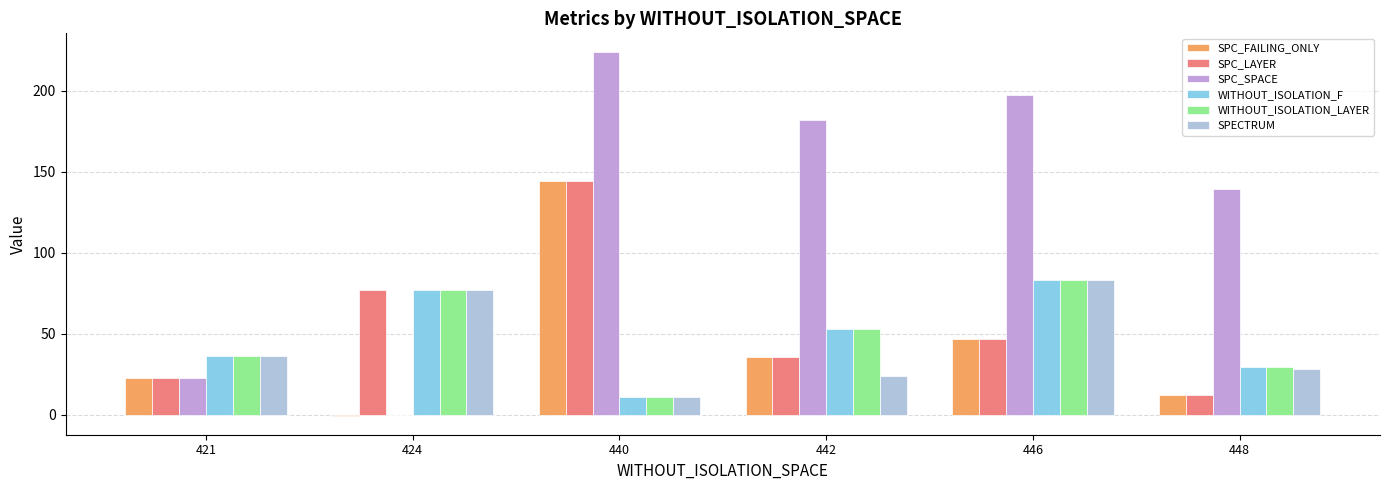

At which label does SPC_FAILING_ONLY reach its peak?

440